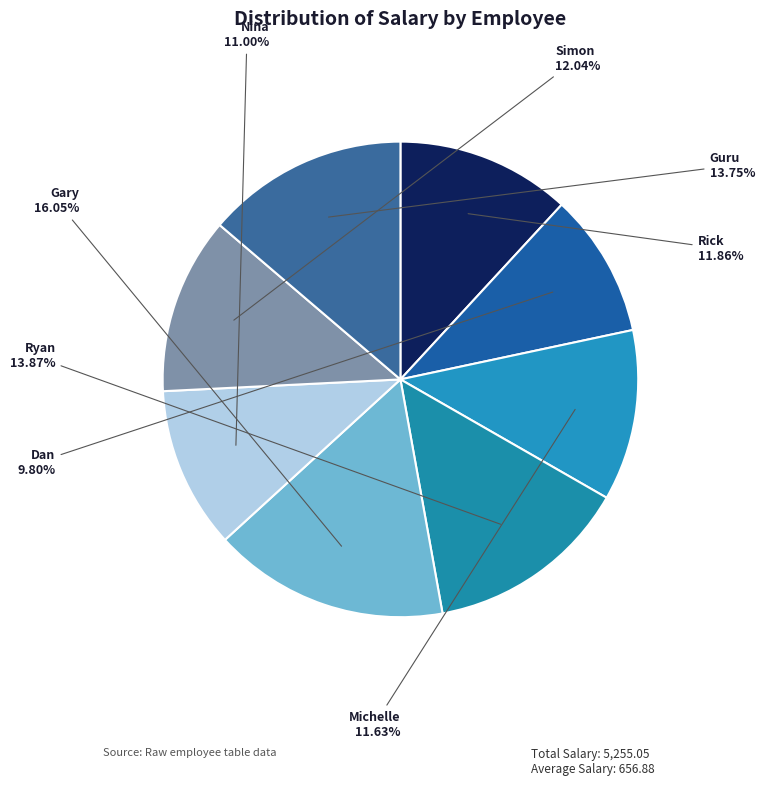

How many segments does this pie chart have?

8